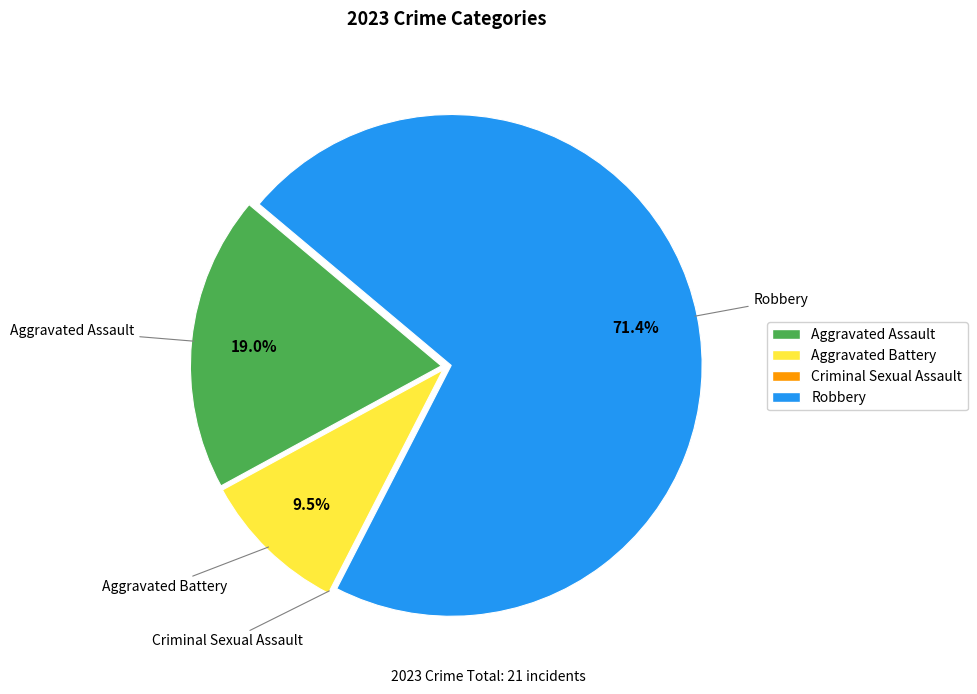

How much of the chart is everything except Aggravated Assault?

81.0%